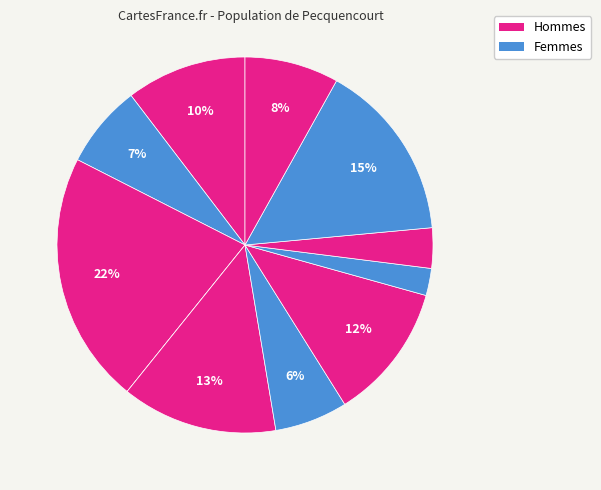

How many segments does this pie chart have?

11